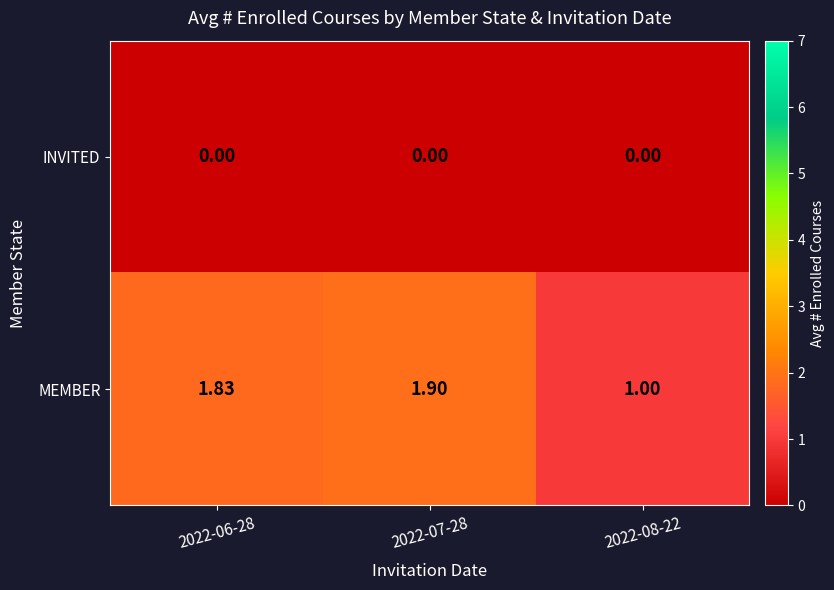

Which series has the largest total across all categories?

MEMBER